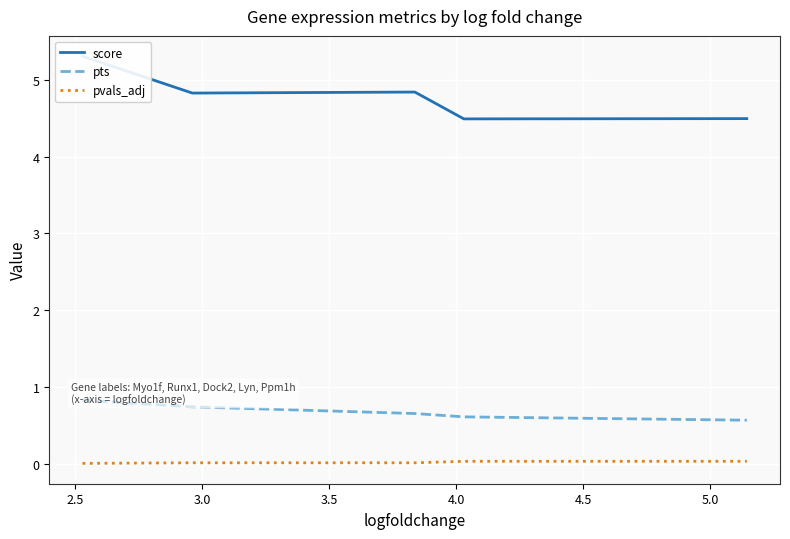

Is it true that score equals 4.5 at 4.0?

True